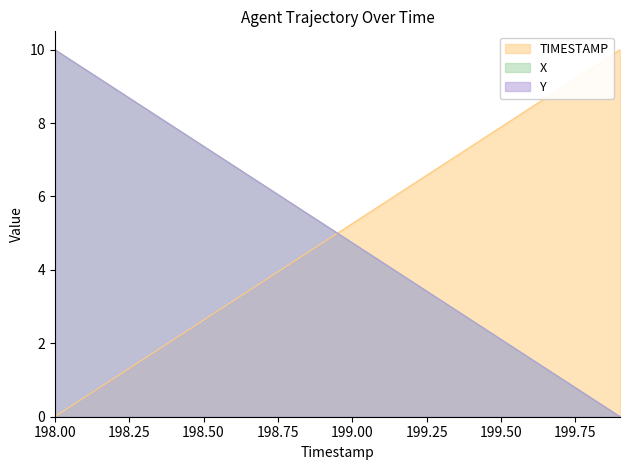

Reading right to left, extract all data points from this chart.

TIMESTAMP: 10.0	9.5	8.9	8.4	7.9	7.4	6.8	6.3	5.8	5.3	4.7	4.2	3.7	3.2	2.6	2.1	1.6	1.1	0.5	0.0
X: 0.0	0.5	1.1	1.6	2.1	2.6	3.2	3.7	4.2	4.7	5.3	5.8	6.3	6.8	7.4	7.9	8.4	8.9	9.5	10.0
Y: 0.0	0.5	1.1	1.6	2.1	2.6	3.2	3.7	4.2	4.7	5.3	5.8	6.3	6.8	7.4	7.9	8.4	8.9	9.5	10.0